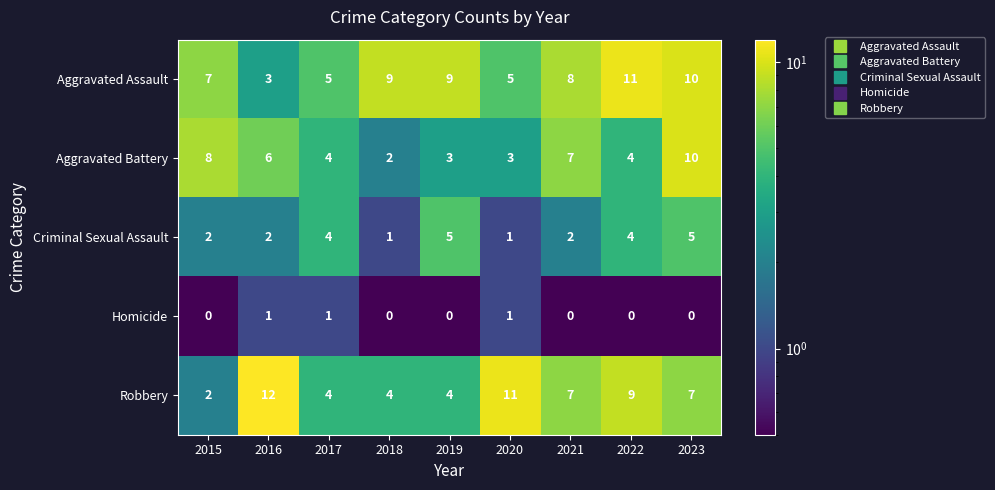

What is the approximate value of Aggravated Battery at 2017?

4